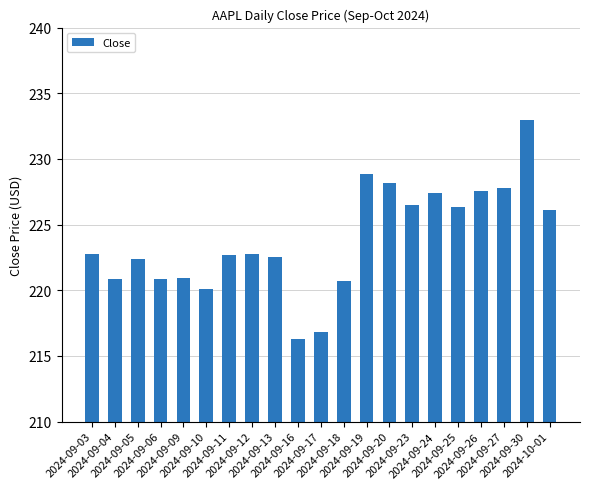

Count the number of values greater than 222.

14